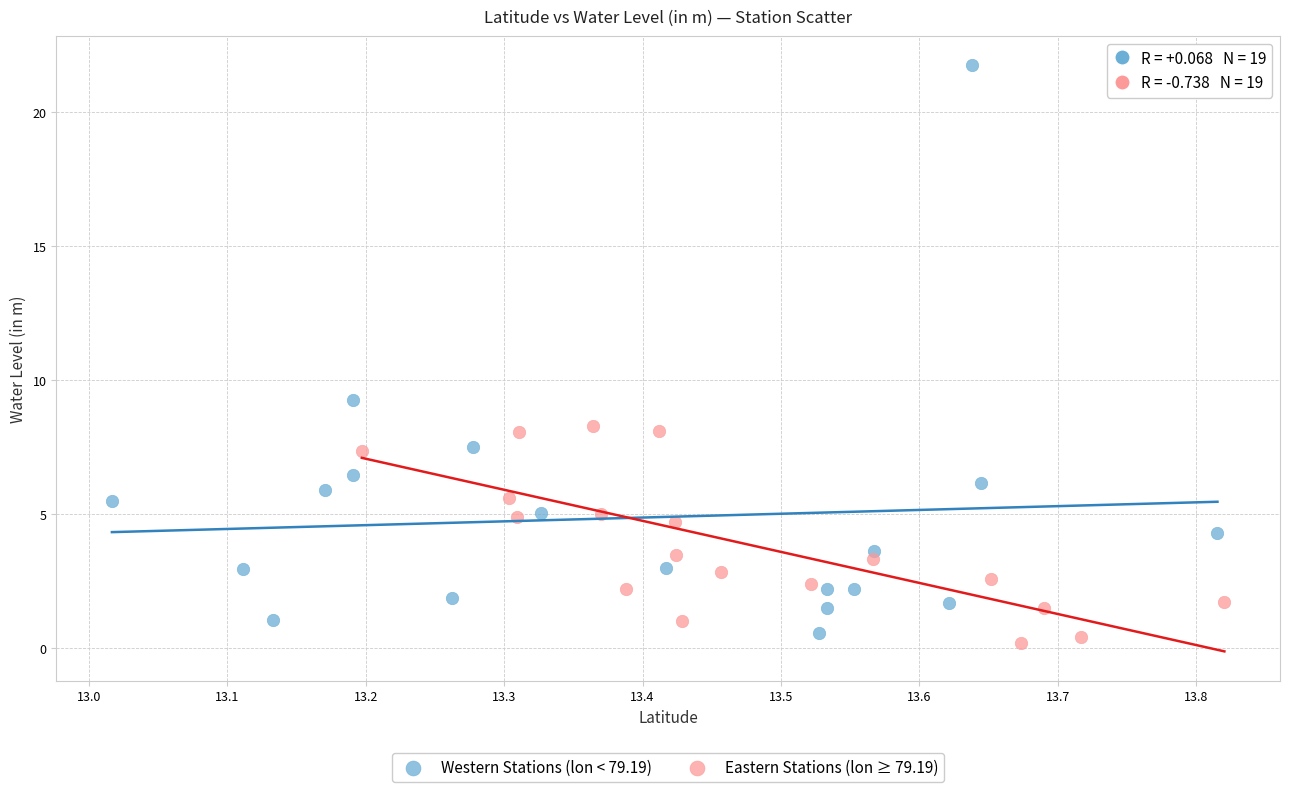

Which series has the widest spread of Y values?

Western Stations (lon < 79.19)